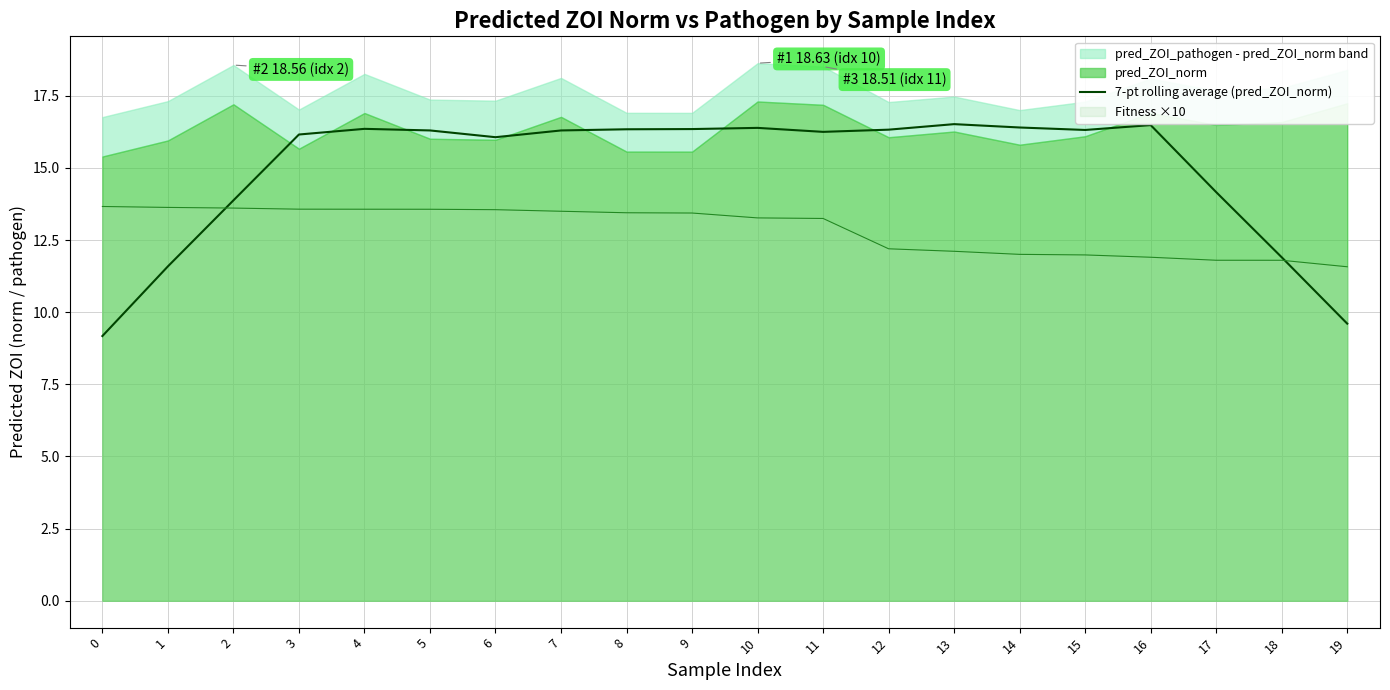

At which label does the data first exceed 16?

3